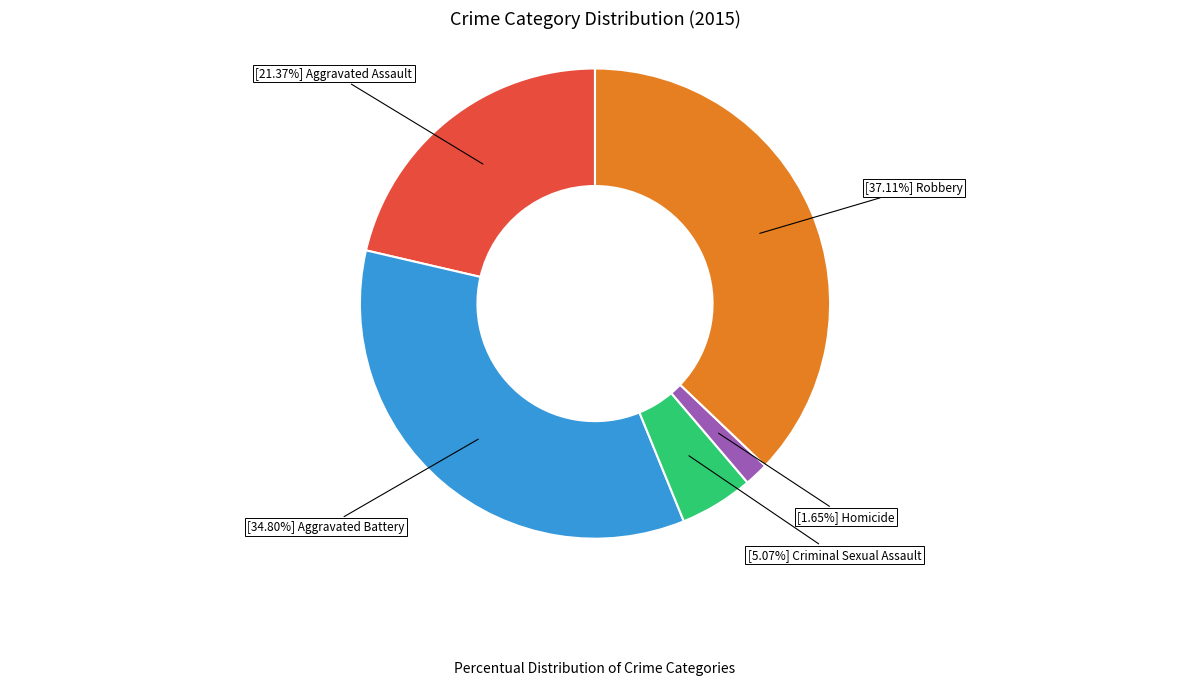

Does any single category account for the majority?

No